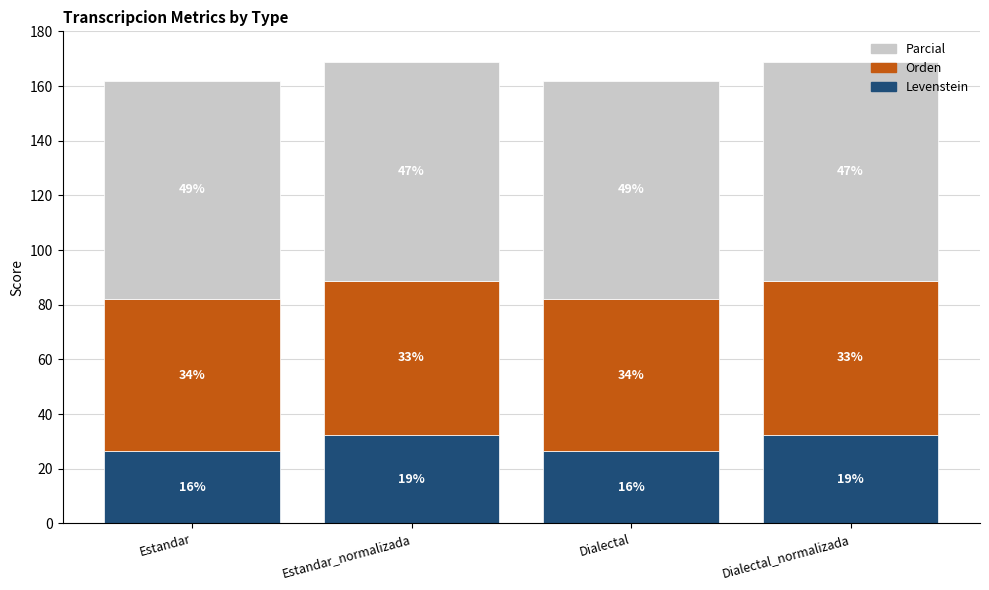

What is the label of the 3rd bar from the left?

Dialectal